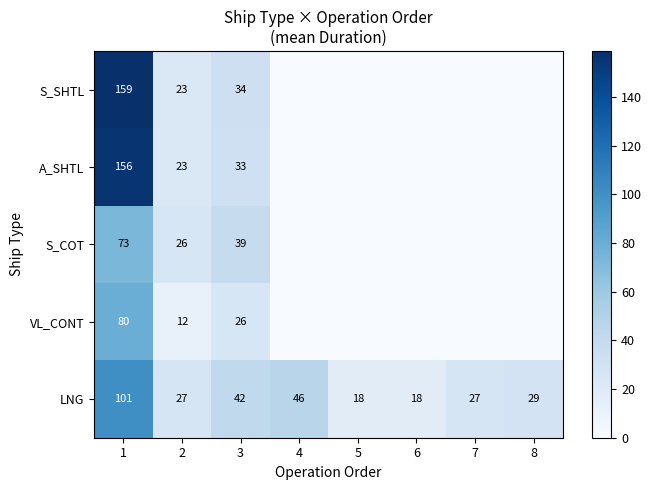

What is the maximum value for LNG?

101